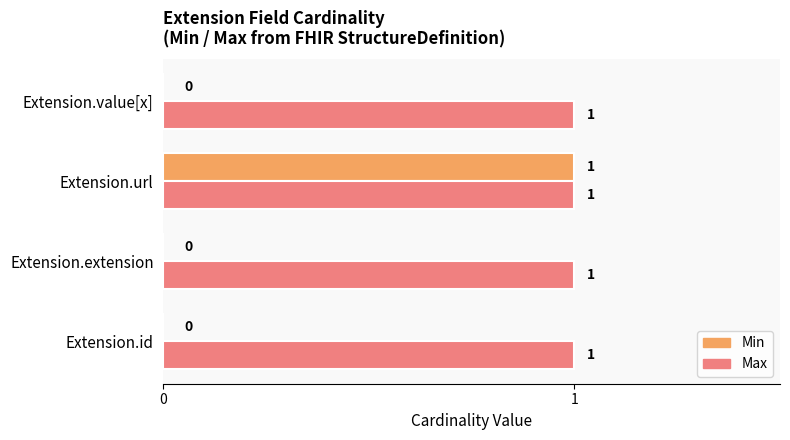

Between Extension.id and Extension.url, which series saw the biggest shift?

Min